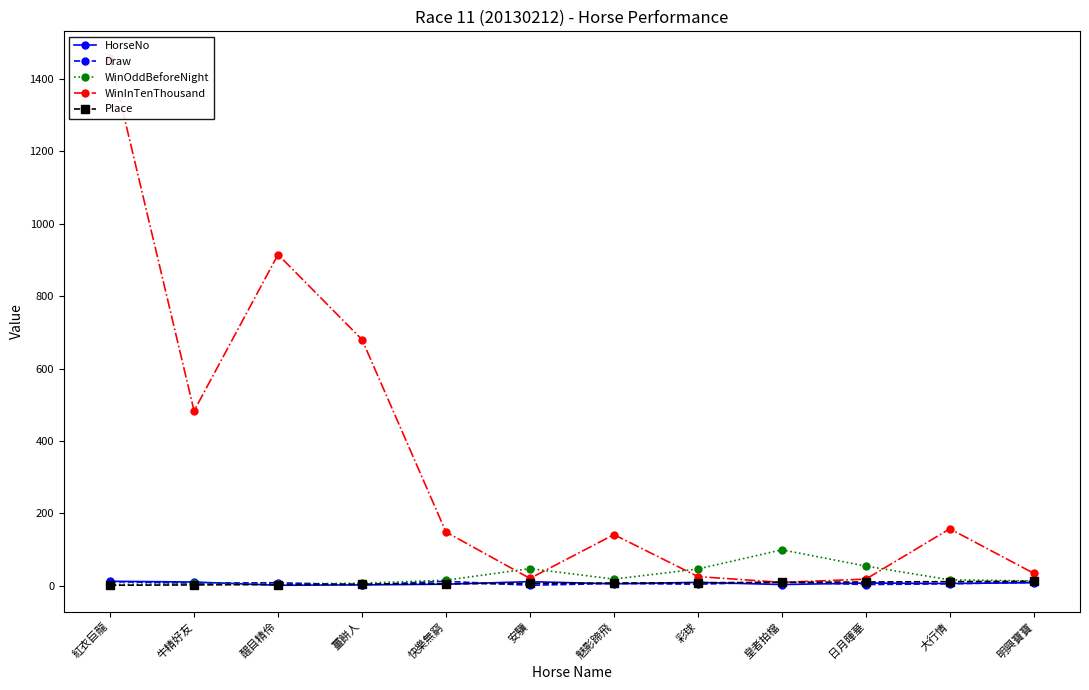

The value of HorseNo at 彩球 is 3.6. True or false?

False